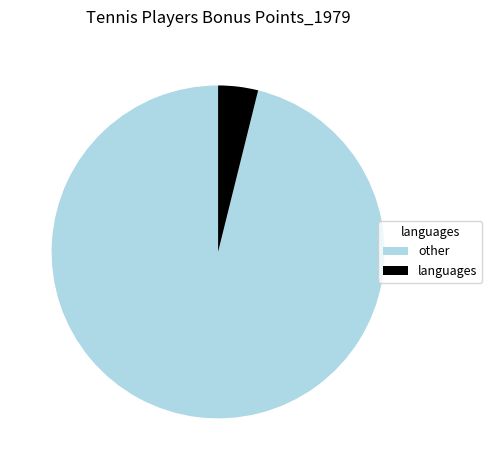

Which has a higher value, languages or other?

other